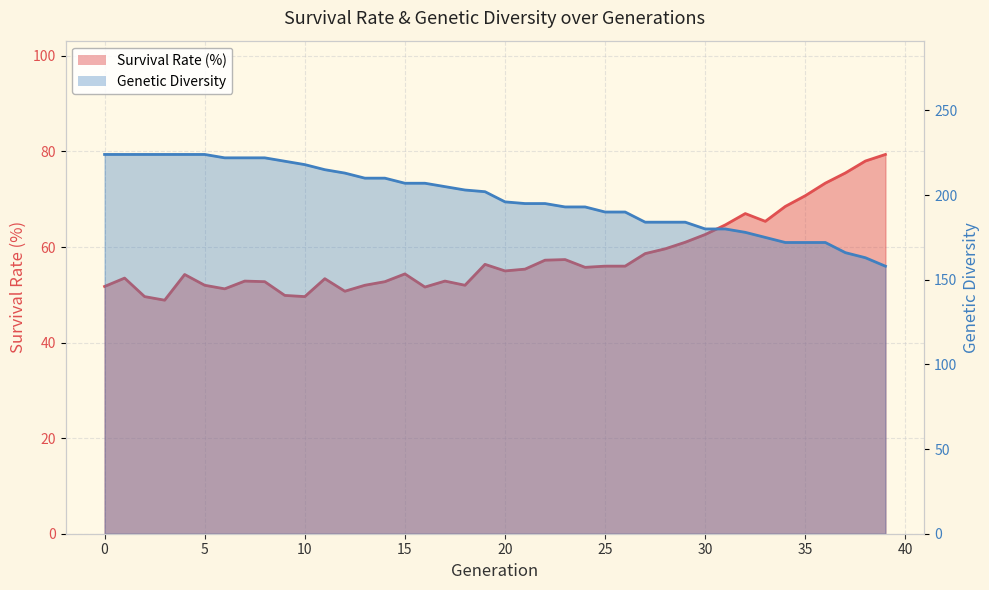

Between 7 and 35, which series saw the biggest shift?

Genetic Diversity